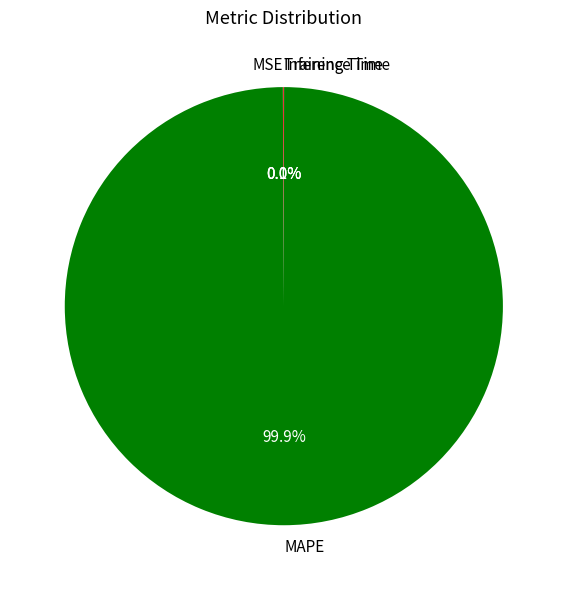

To the nearest percent, what is the average slice percentage?

25%